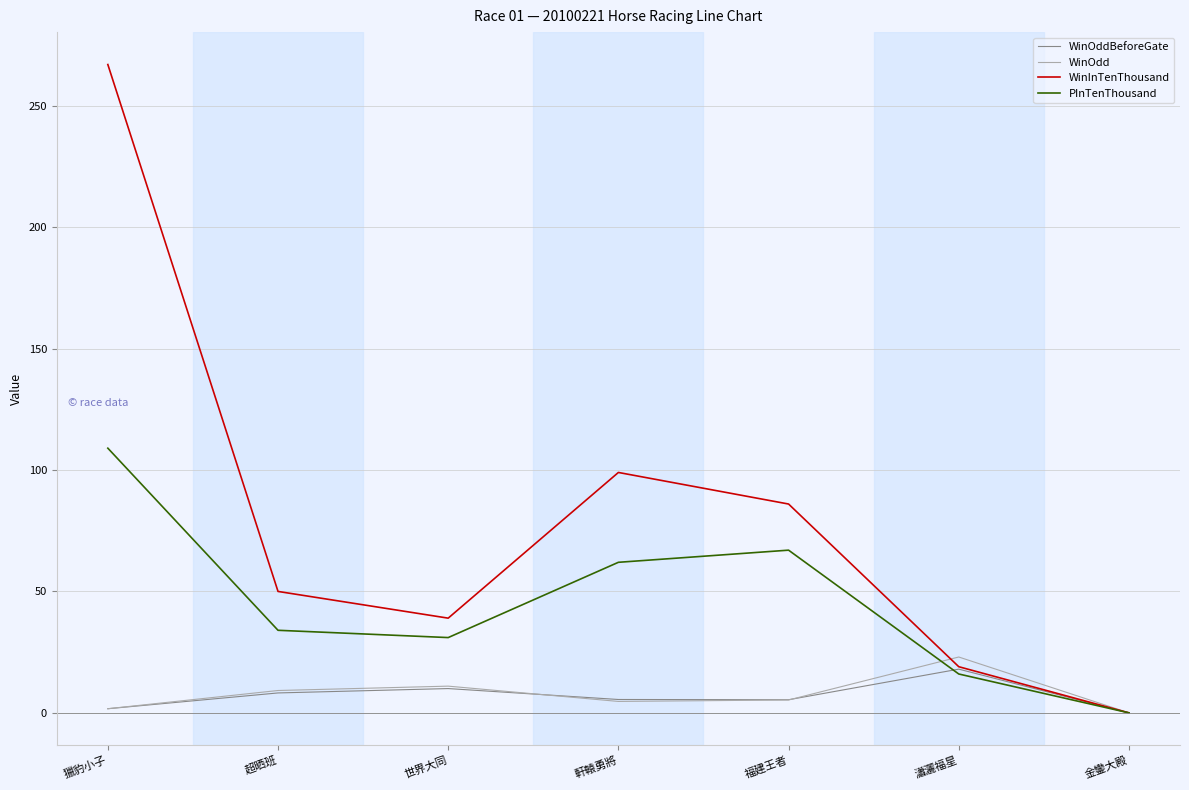

List the labels in order of WinInTenThousand value, largest first.

獵豹小子, 軒轅勇將, 福建王者, 超晒班, 世界大同, 瀟灑福星, 金鑾大殿